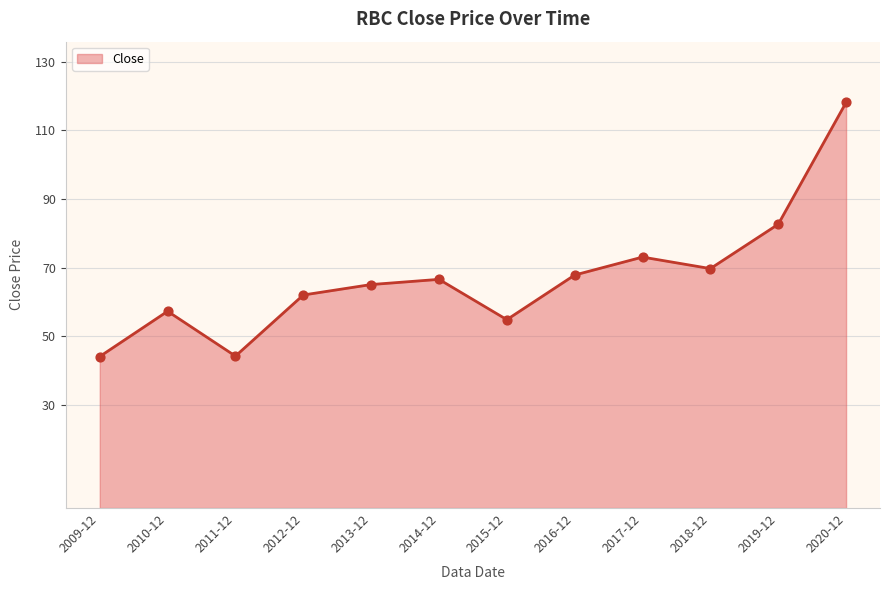

Which has a higher value, 2019-12 or 2015-12?

2019-12